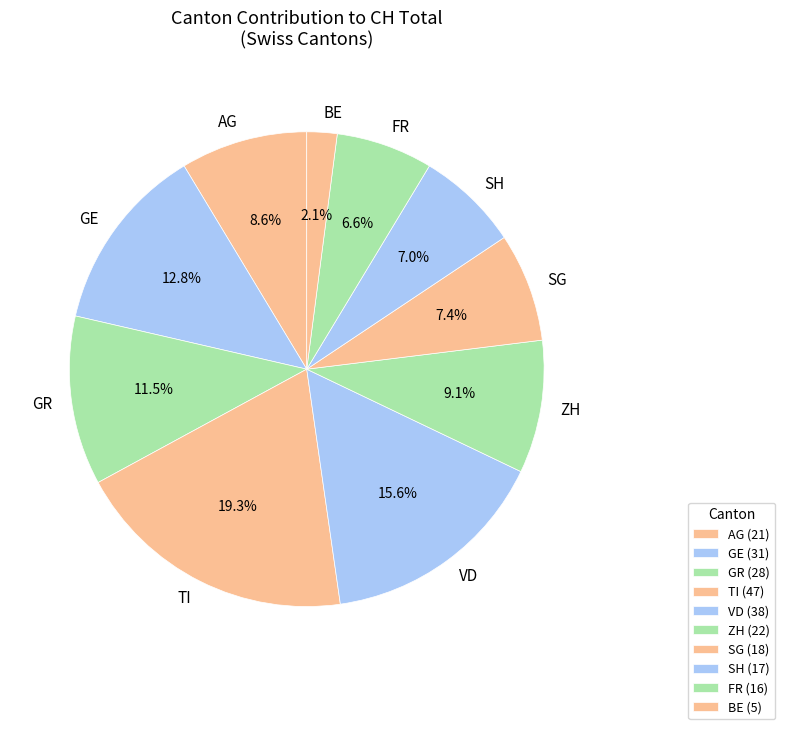

Does SG represent more than half of the total?

No